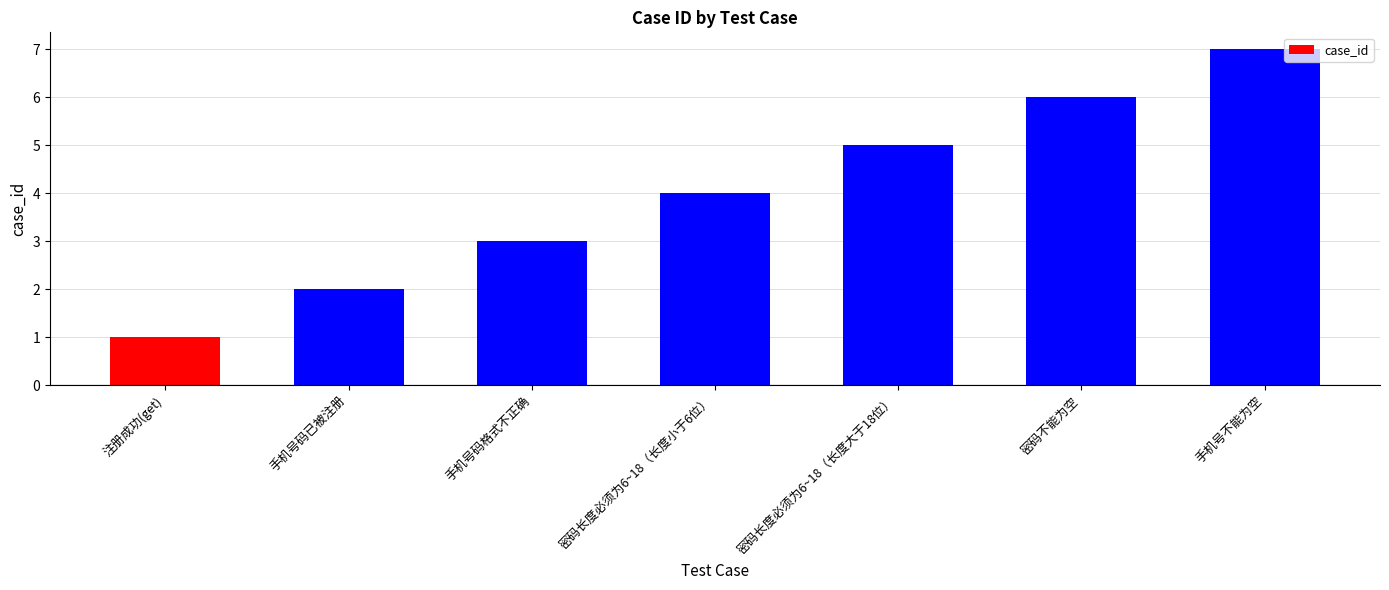

The value at 手机号码格式不正确 is 3. True or false?

True